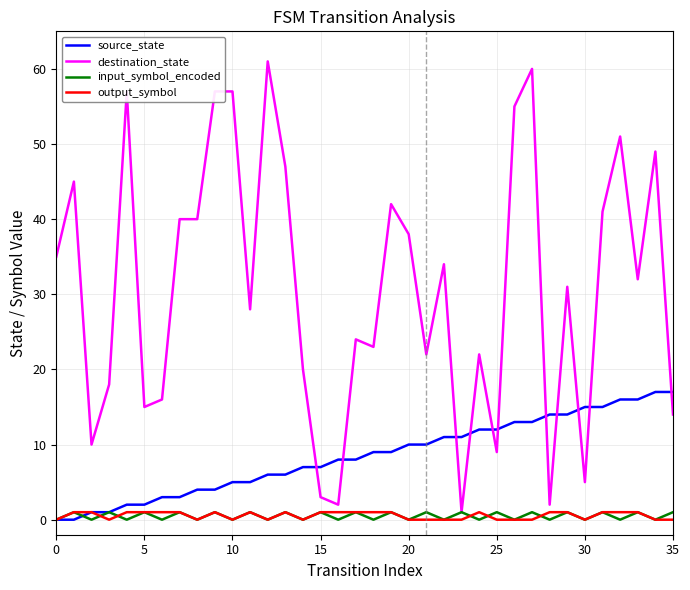

Which series has the largest range (max minus min)?

destination_state